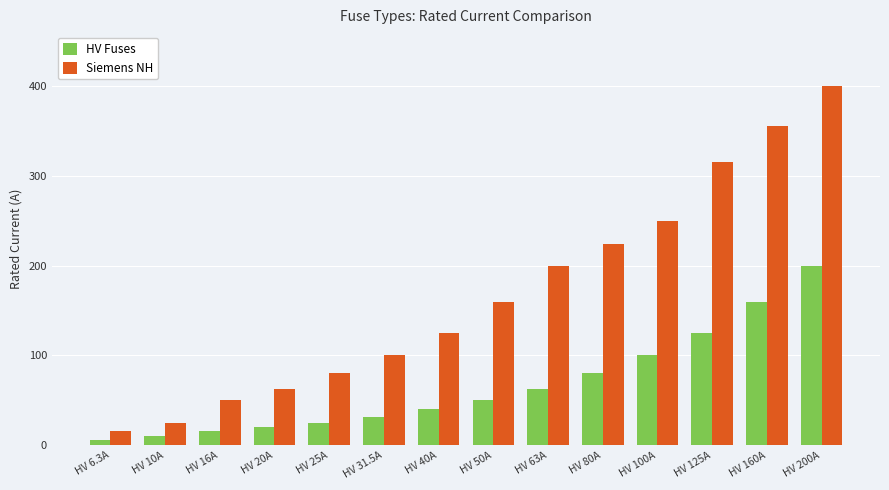

What are all the series names shown in the legend?

HV Fuses, Siemens NH